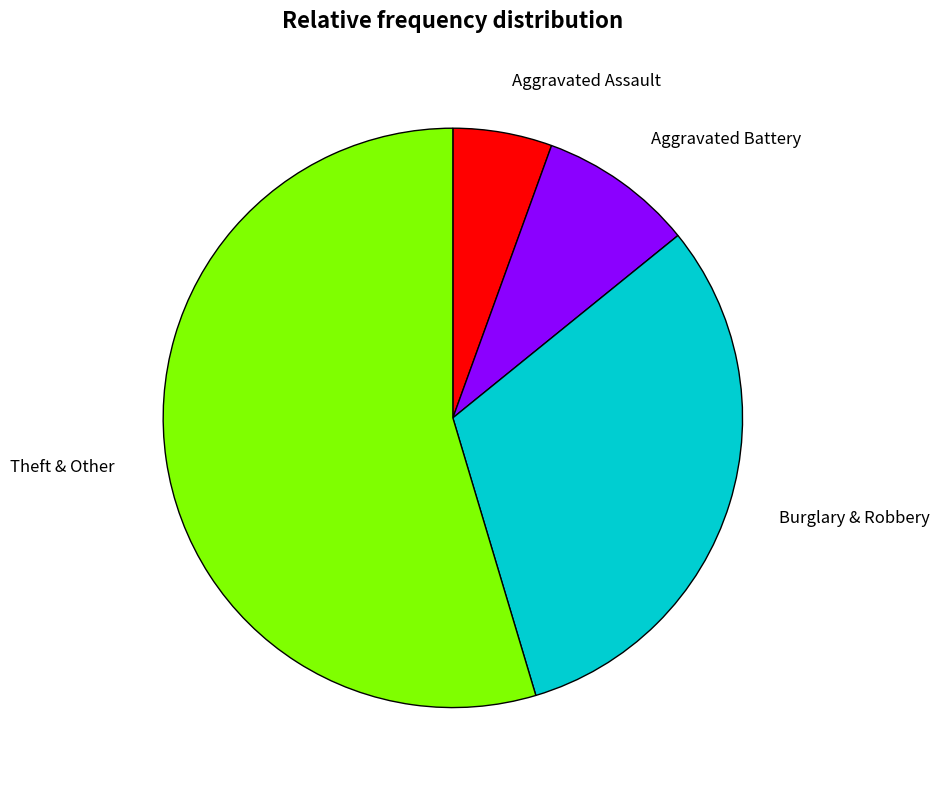

Is there any slice that represents more than half of the pie?

Yes